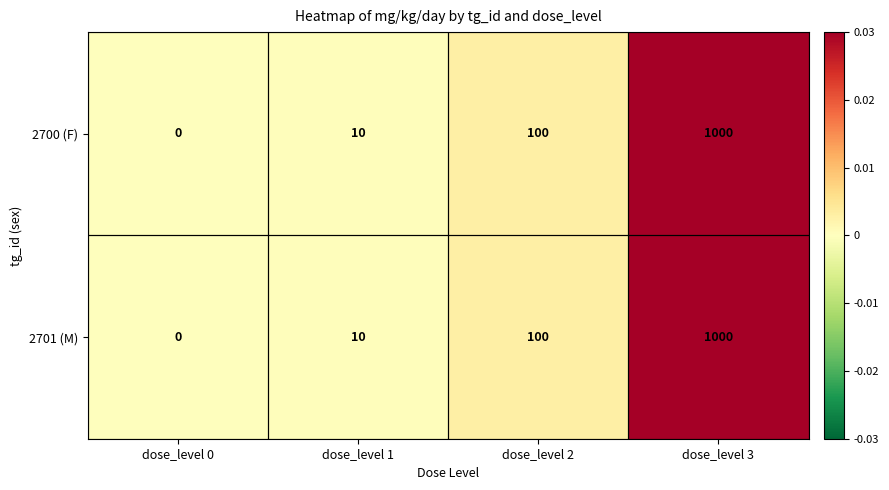

At which category is the sum across all series the highest?

dose_level 3